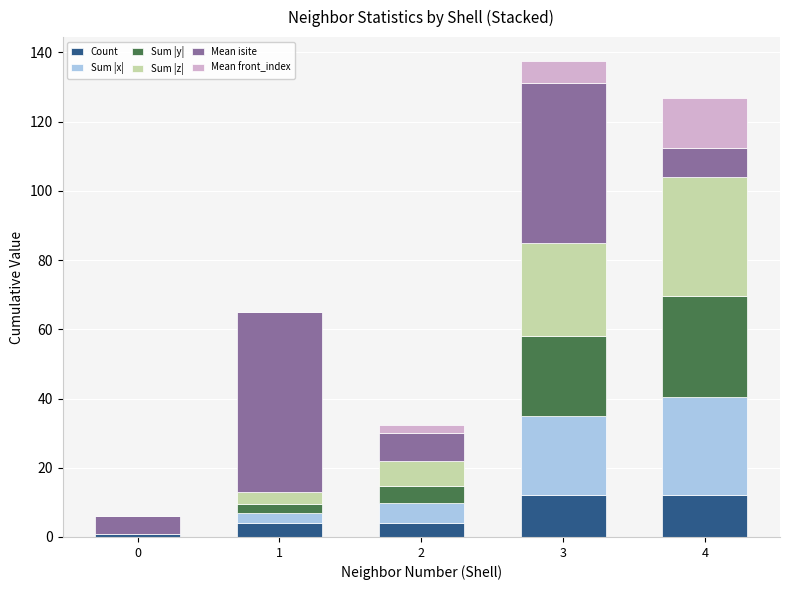

What is the total value across all series at 4?

126.9